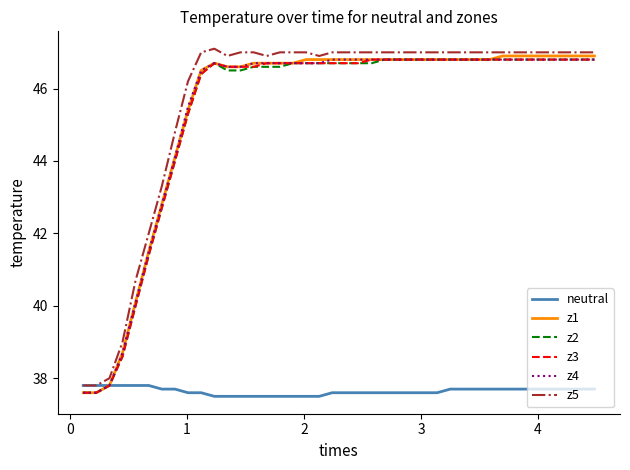

What is the greatest value displayed?

47.1